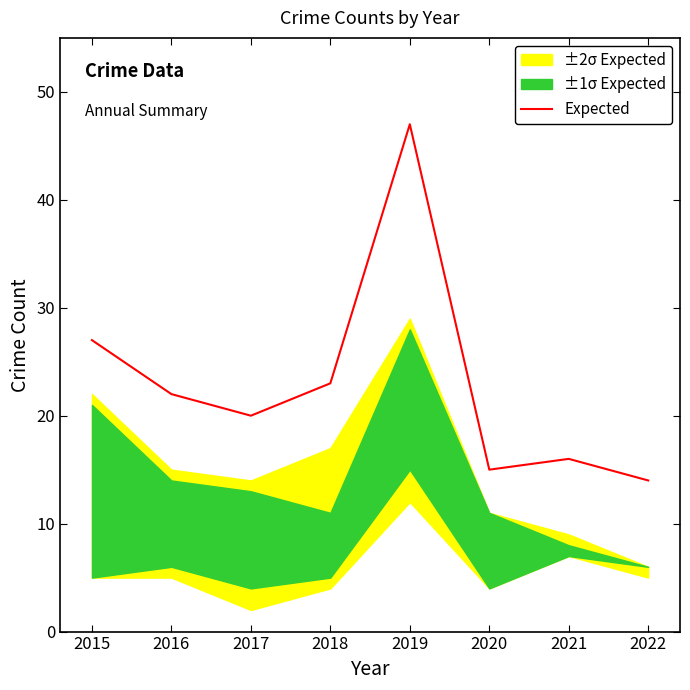

How many interior local peaks (higher than both neighbors) does the data have?

2